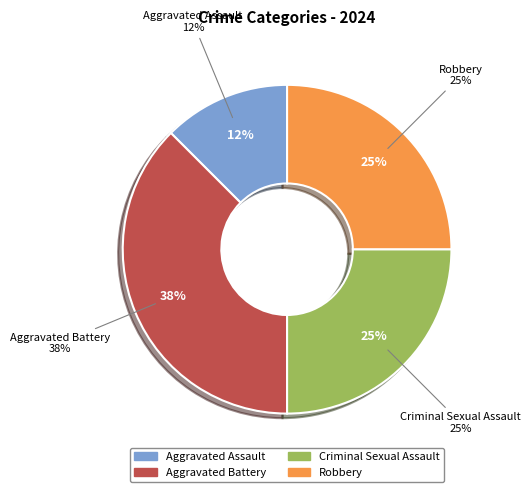

Which slice is the largest?

Aggravated Battery